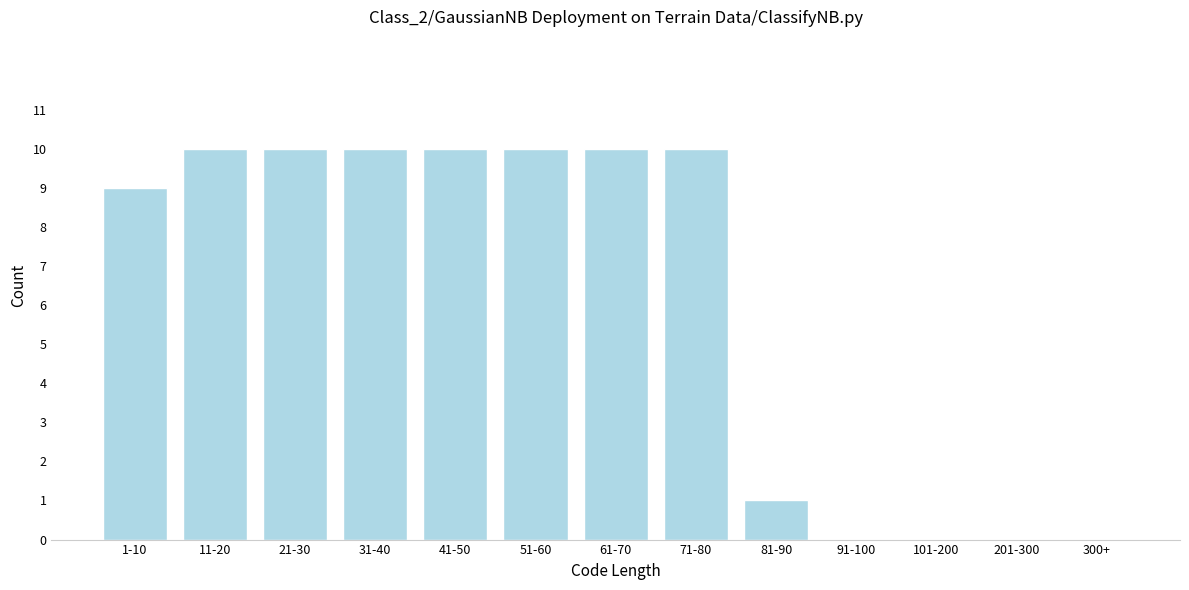

Reading left to right, transcribe all the data shown in this chart.

1-10=9	11-20=10	21-30=10	31-40=10	41-50=10	51-60=10	61-70=10	71-80=10	81-90=1	91-100=0	101-200=0	201-300=0	300+=0